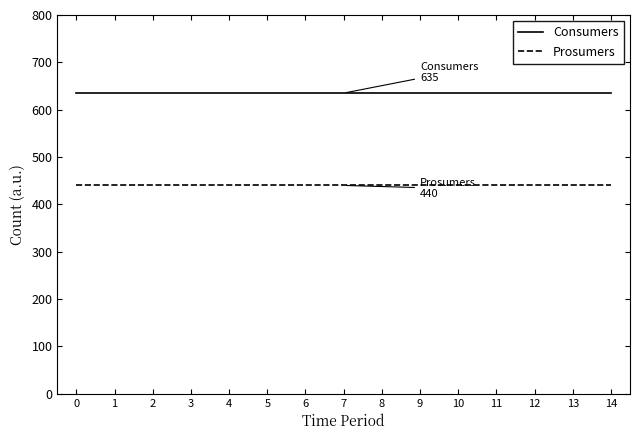

What is the difference between the highest and lowest values at 3?

195